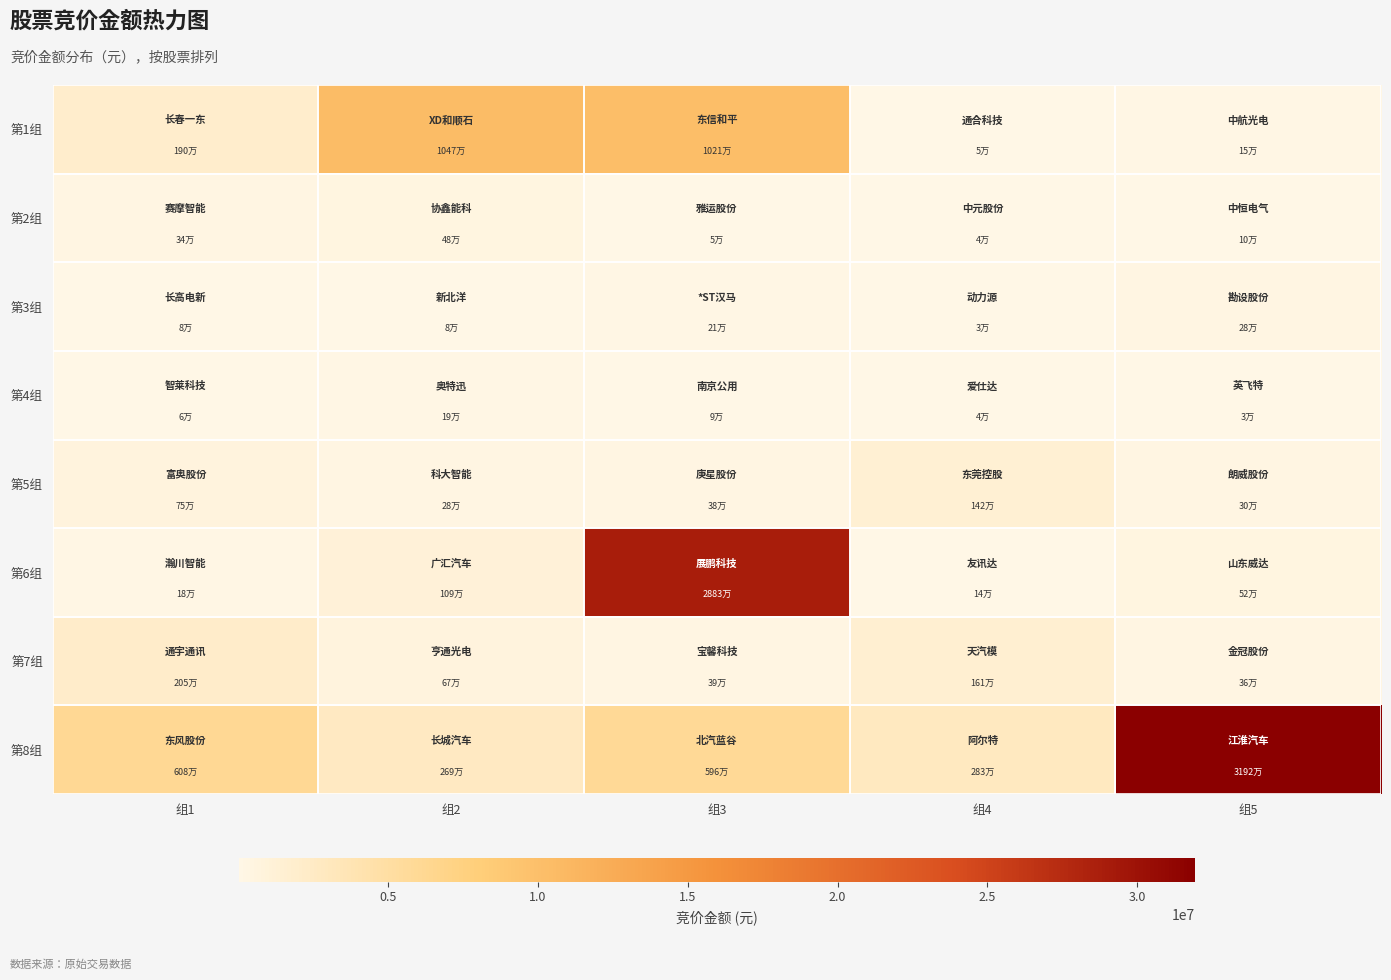

Reading left to right, list all the values displayed in this chart.

第1组: 组1=1903144	组2=10467744	组3=10213476	组4=52479	组5=153482
第2组: 组1=335008	组2=479598	组3=51372	组4=43125	组5=104676
第3组: 组1=79365	组2=79900	组3=206375	组4=31863	组5=281808
第4组: 组1=58883	组2=189362	组3=90514	组4=42432	组5=25420
第5组: 组1=753710	组2=283853	组3=379337	组4=1422106	组5=302064
第6组: 组1=184224	组2=1092959	组3=28825522	组4=143598	组5=522240
第7组: 组1=2046080	组2=672100	组3=393675	组4=1611408	组5=362004
第8组: 组1=6078604	组2=2690780	组3=5960320	组4=2827202	组5=31920851